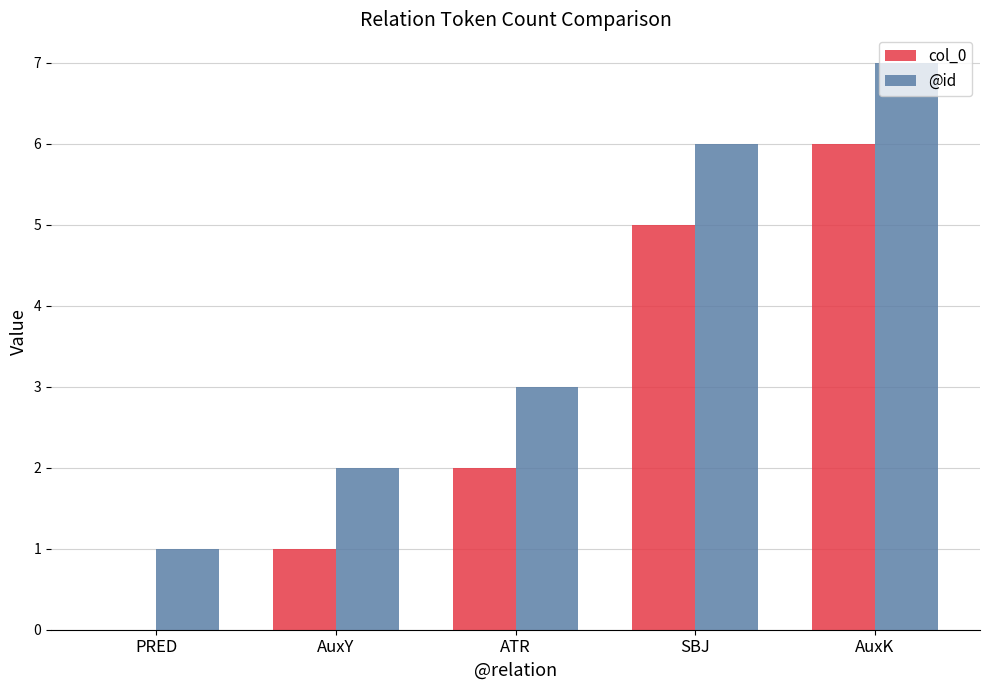

At which category is the sum across all series the highest?

AuxK